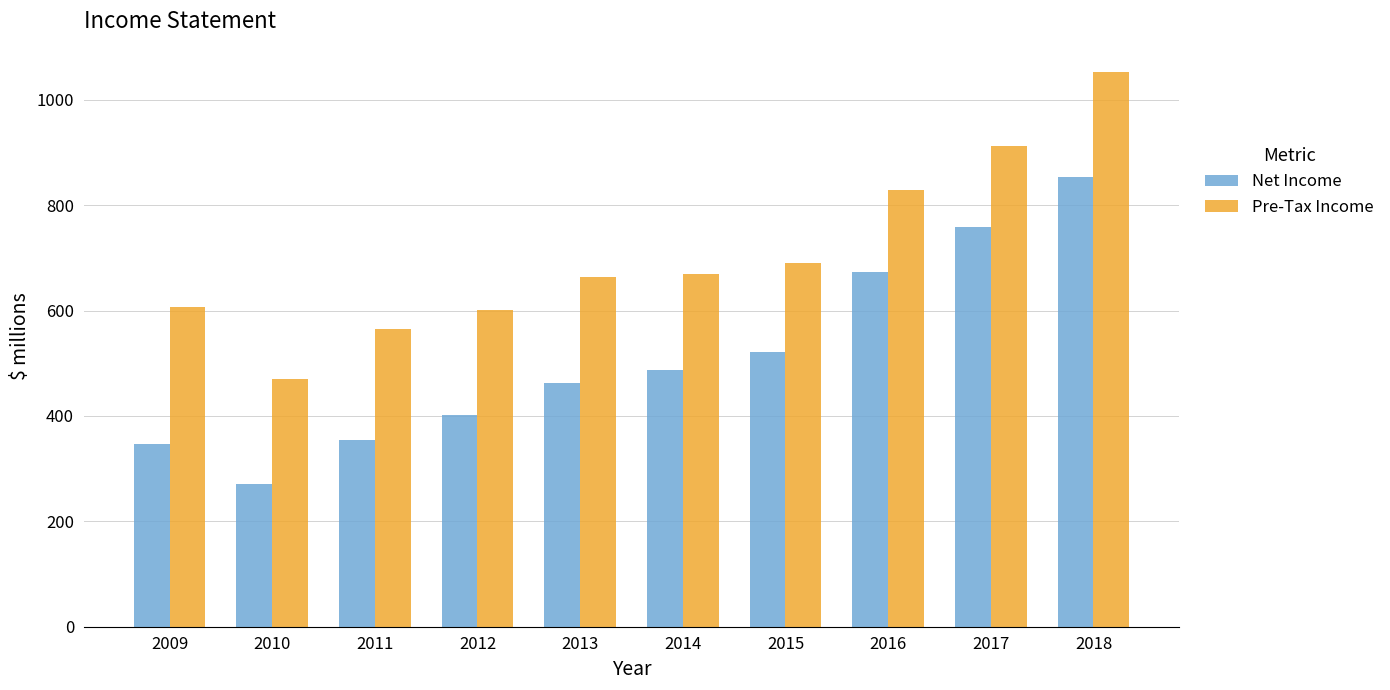

List the series in order of their overall mean, highest first.

Pre-Tax Income, Net Income